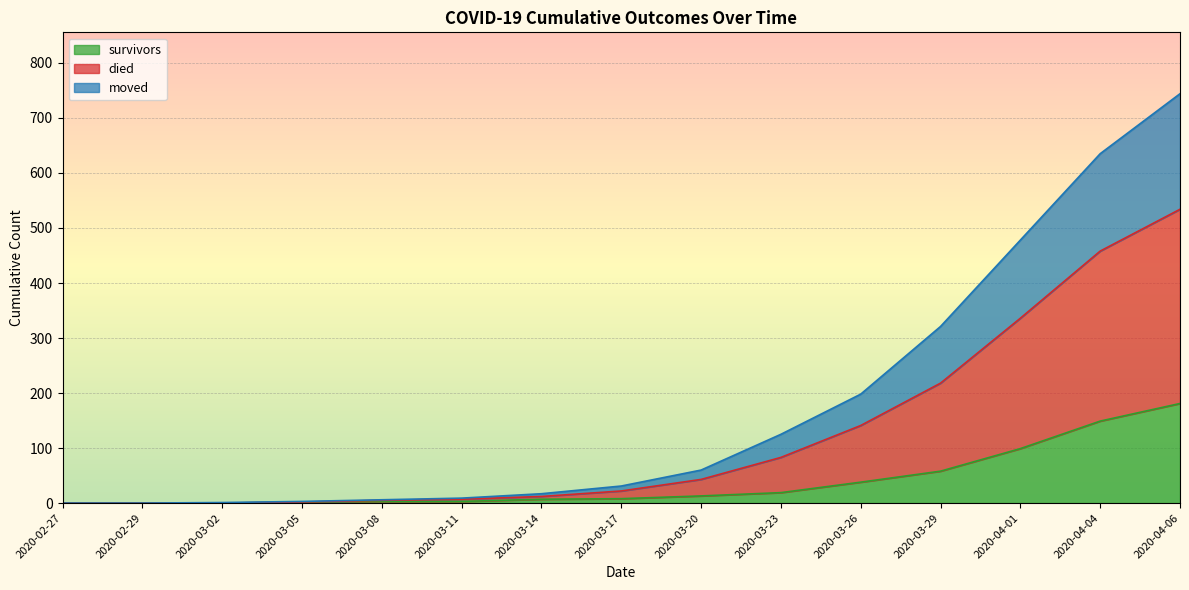

What is the maximum value for survivors?

181